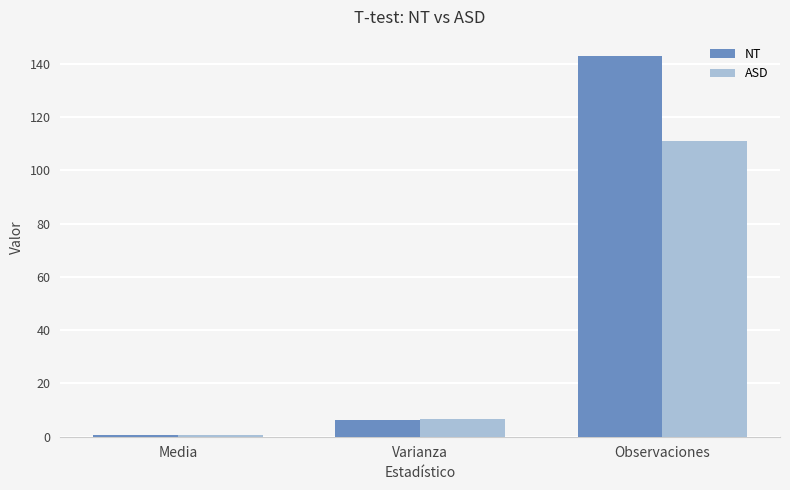

Is it true that NT equals 143.0 at Observaciones?

True